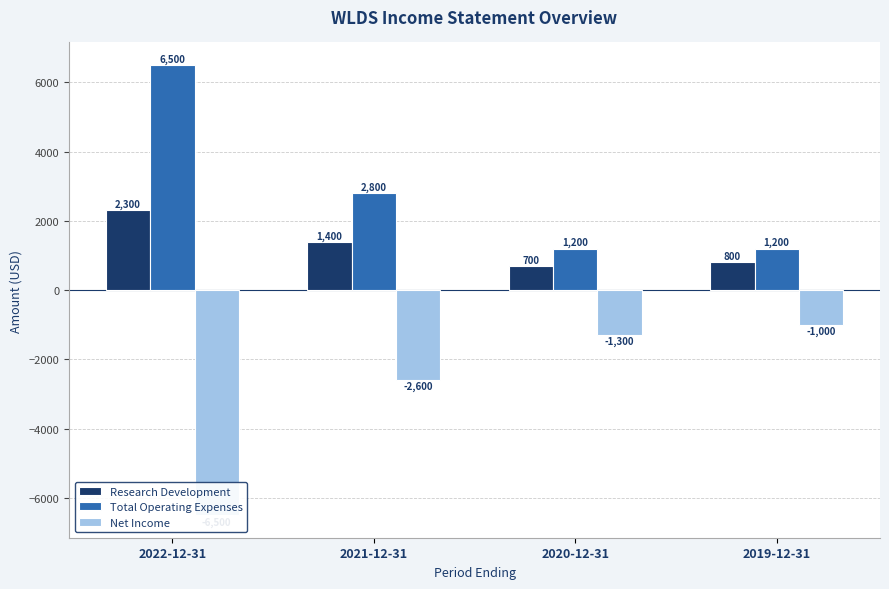

True or false: Net Income has a value of -1022 at 2021-12-31.

False